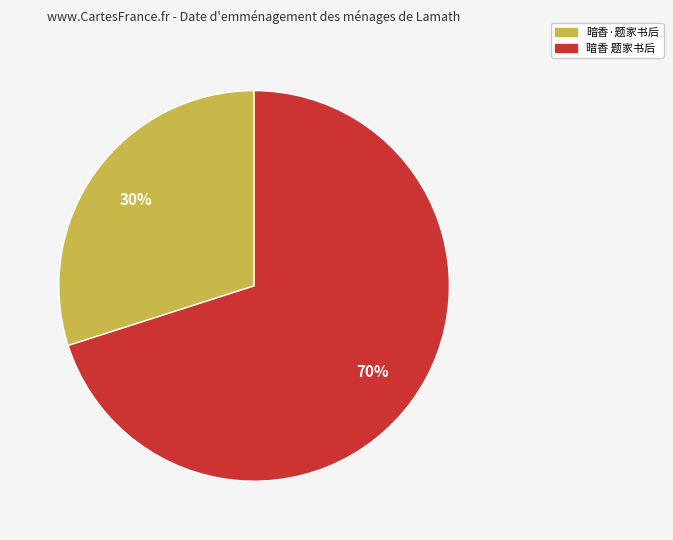

Is it true that 暗香 题家书后 is 70% of the pie?

True